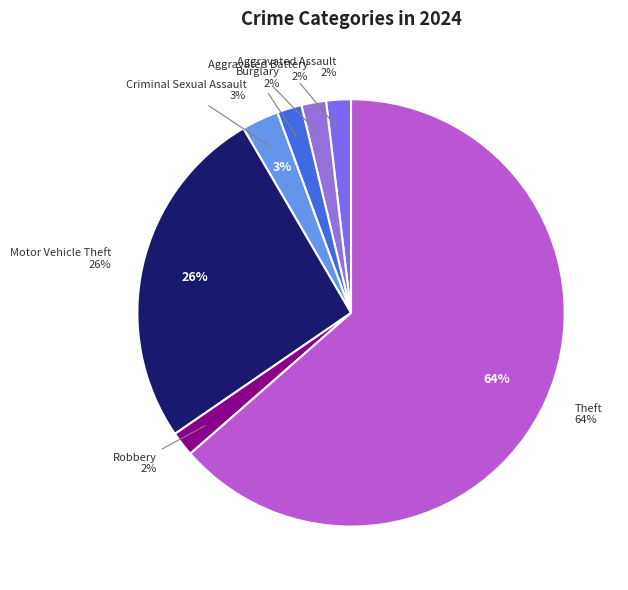

How much of the chart is everything except Burglary?

98.1%